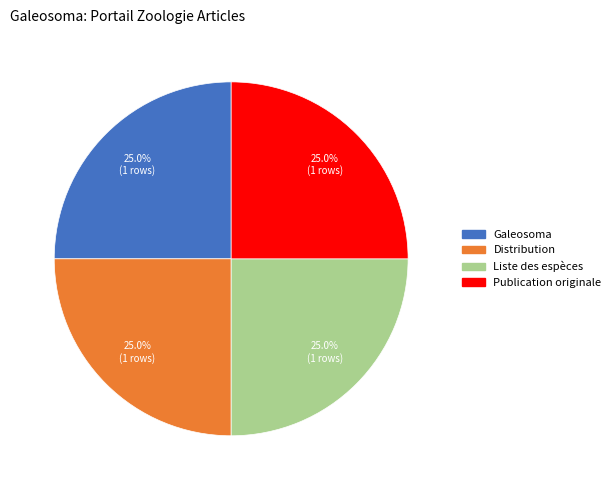

How many slices are in this pie chart?

4